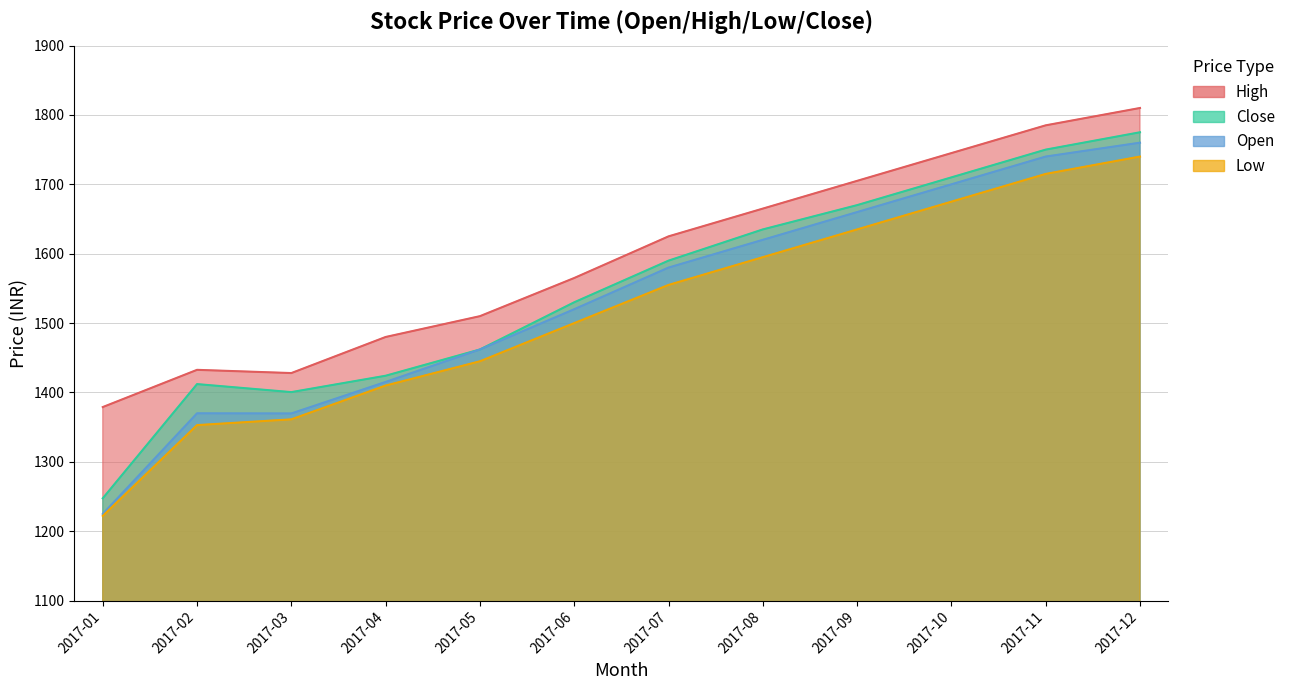

Rank the series at 2017-01 from highest to lowest value.

High, Close, Open, Low